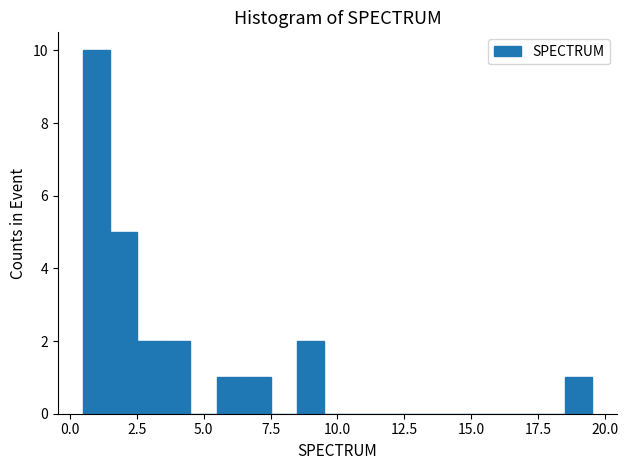

Read against the x-axis, roughly where is the centre of the tallest bar?

1.0